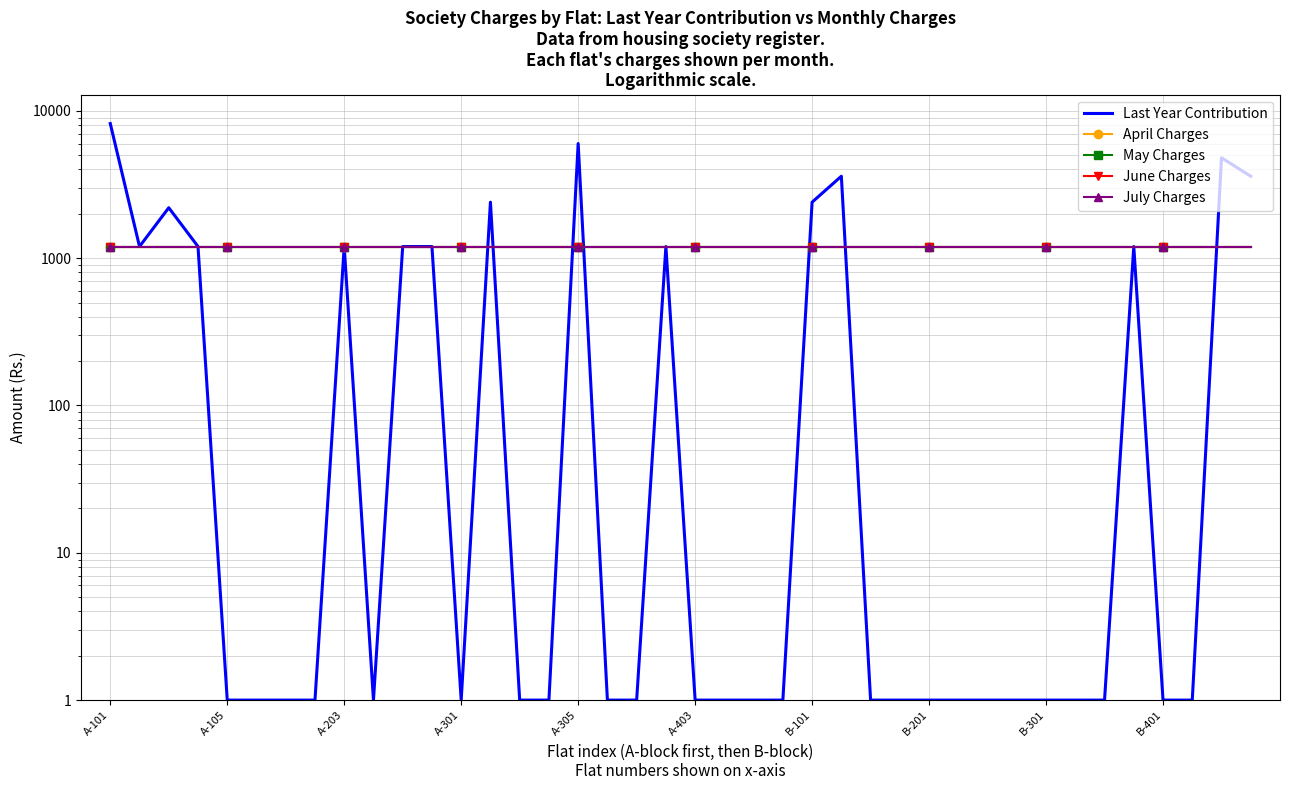

Rank the series by their maximum value, from lowest to highest.

April Charges, May Charges, June Charges, July Charges, Last Year Contribution